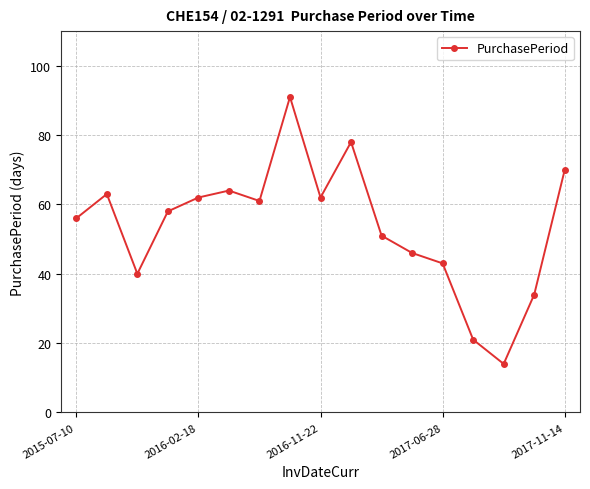

What is the difference between the maximum and minimum values?

77